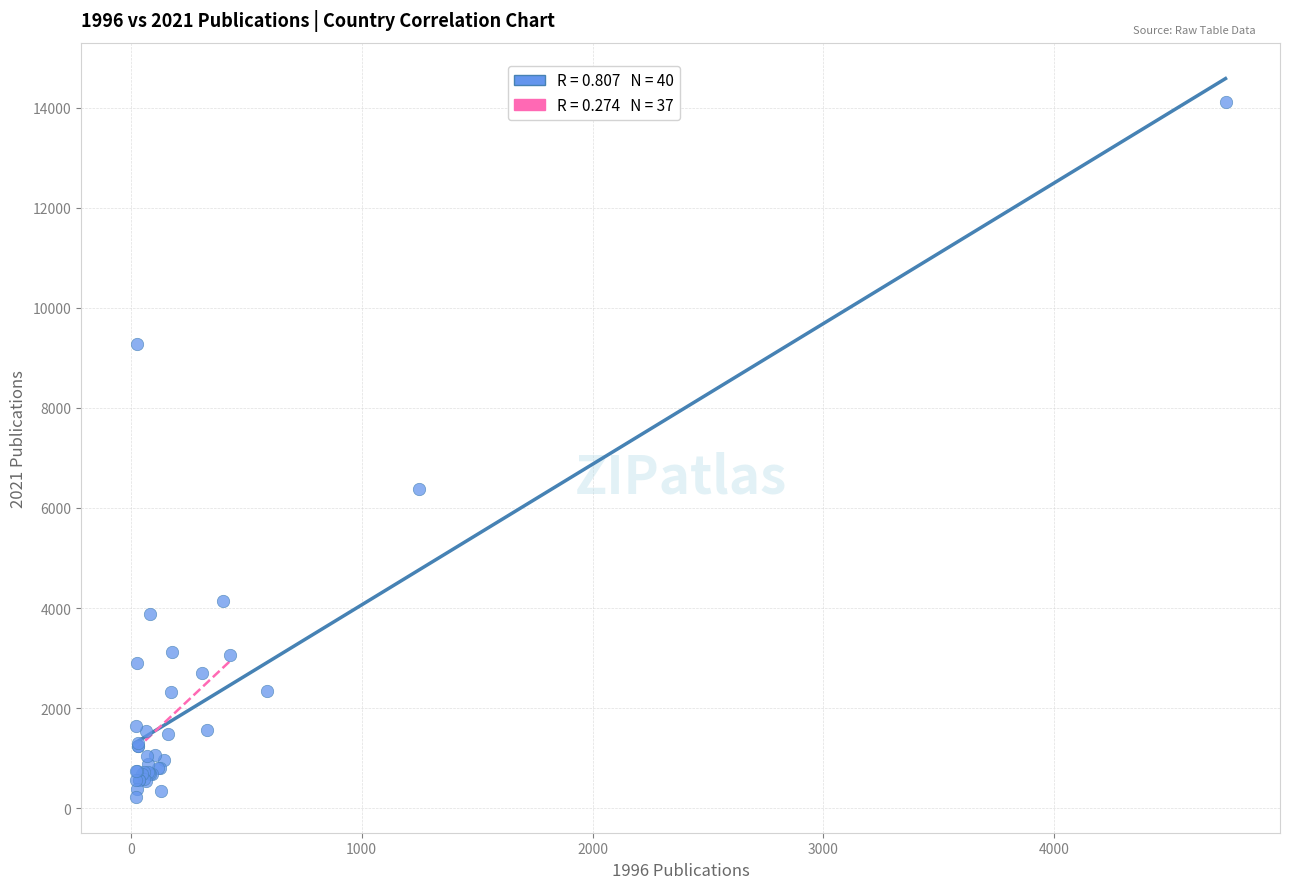

What Y value in the scatter plot is closest to 7170?

6377